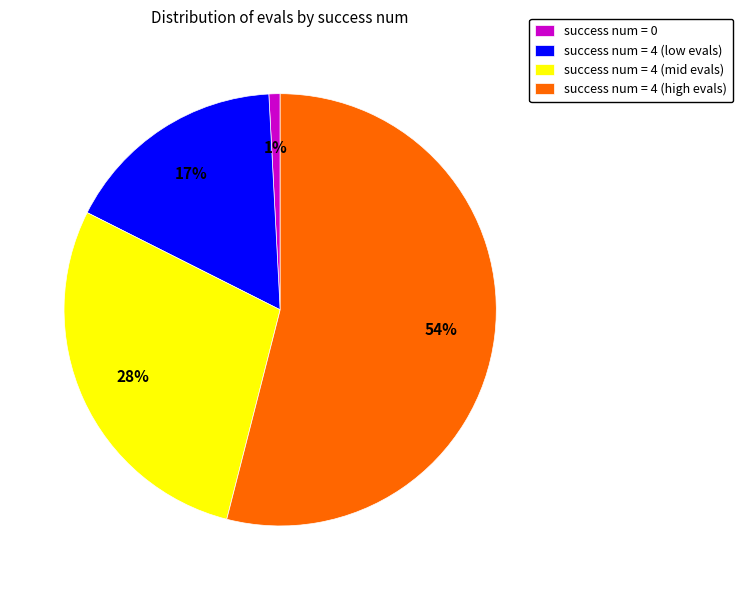

What percentage is the success num = 4 (high evals) slice, to the nearest percent?

54%